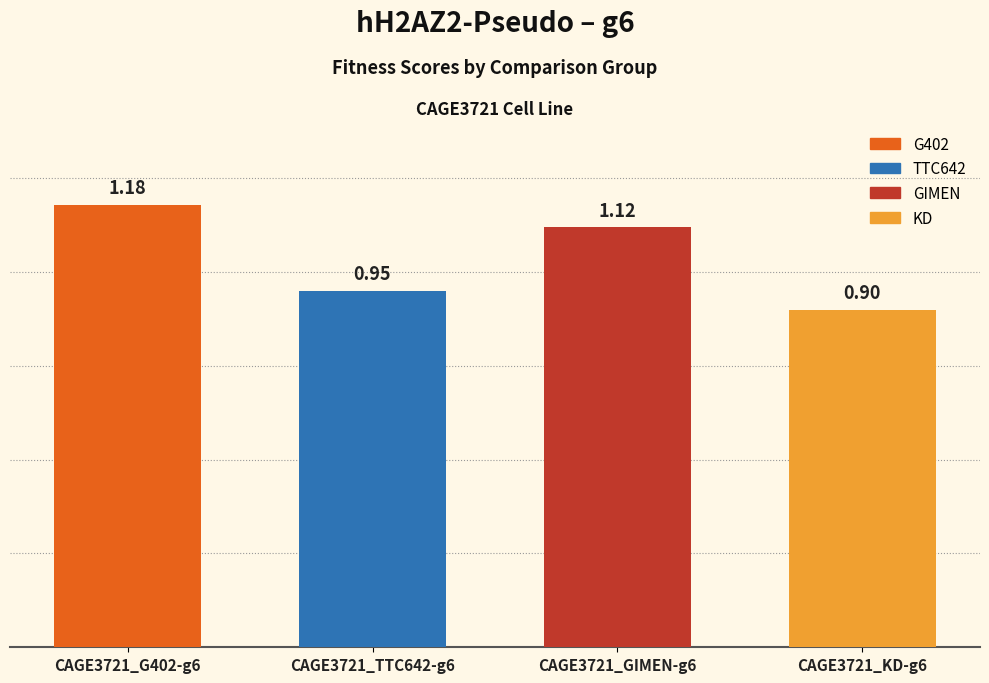

What is the difference between the maximum and minimum values?

0.3